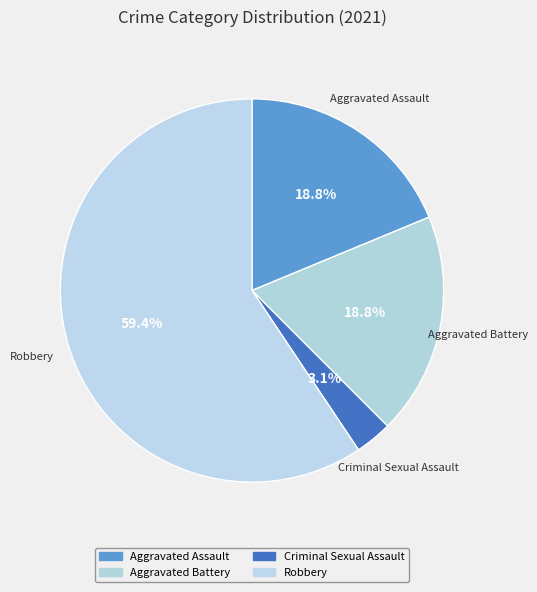

To the nearest percent, what is the difference between the largest and smallest slice percentages?

56%